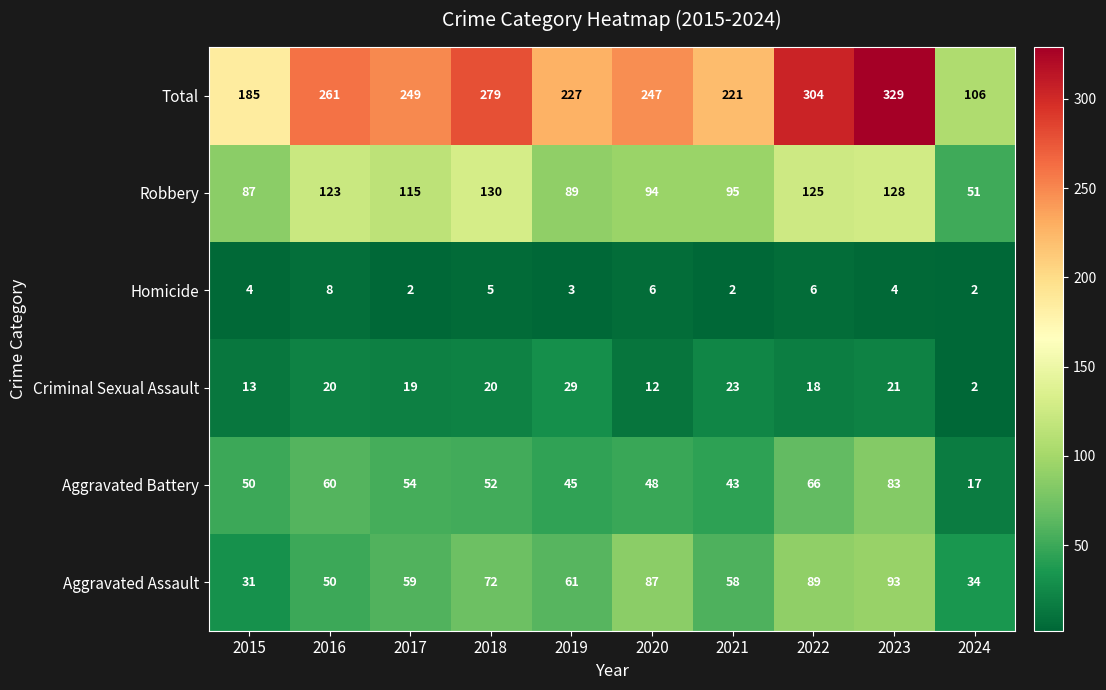

Rank the series at 2023 from lowest to highest value.

Homicide, Criminal Sexual Assault, Aggravated Battery, Aggravated Assault, Robbery, Total